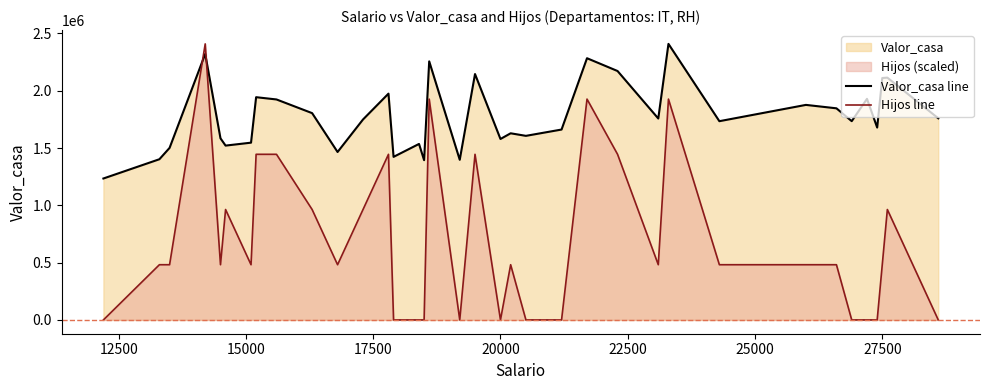

Which series has the widest spread of values?

Hijos line